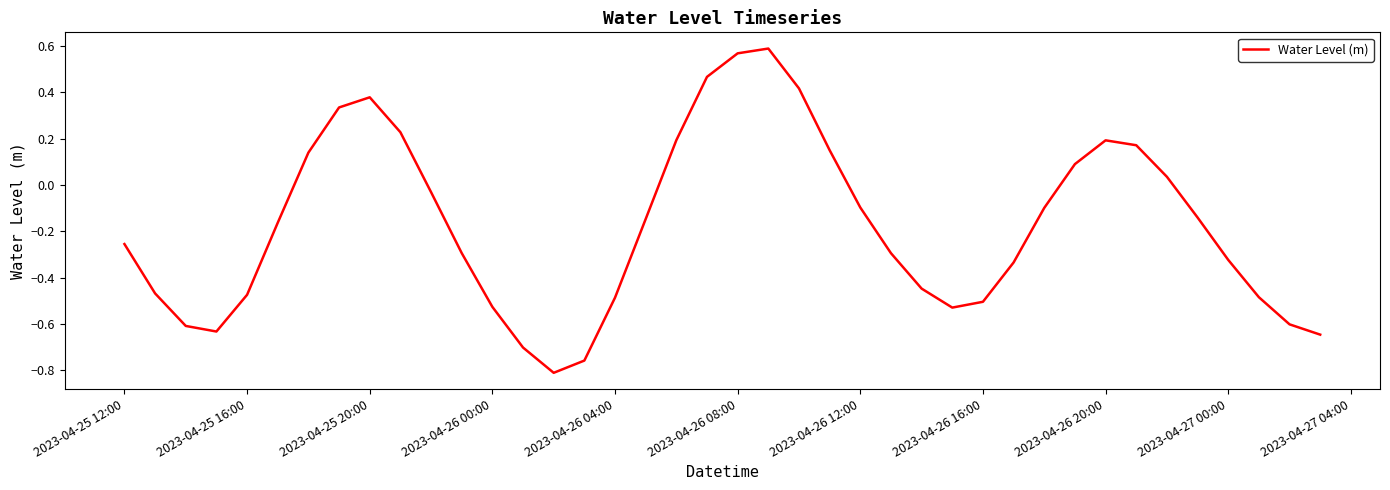

What is the difference between the maximum and minimum values?

1.4